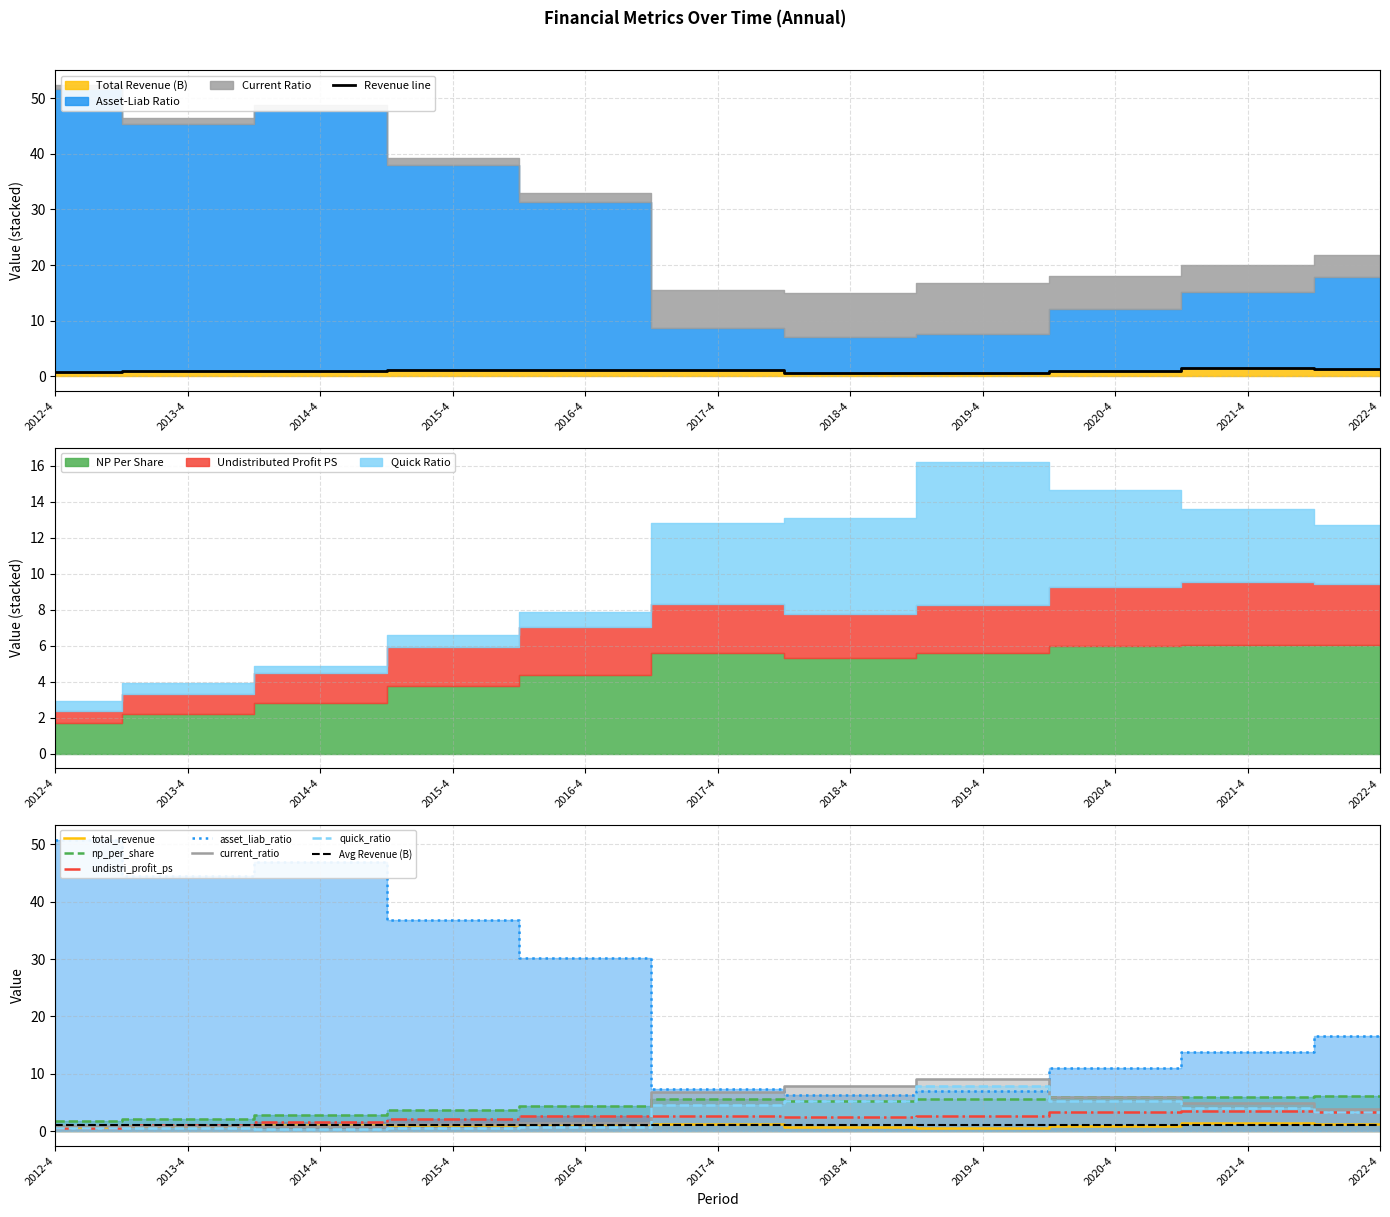

Is the value of quick_ratio at 2021-4 greater than the value of total_revenue at 2013-4?

Yes